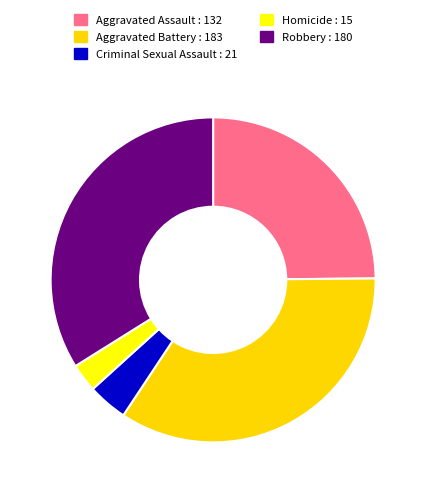

Between Aggravated Battery and Criminal Sexual Assault, which is larger?

Aggravated Battery